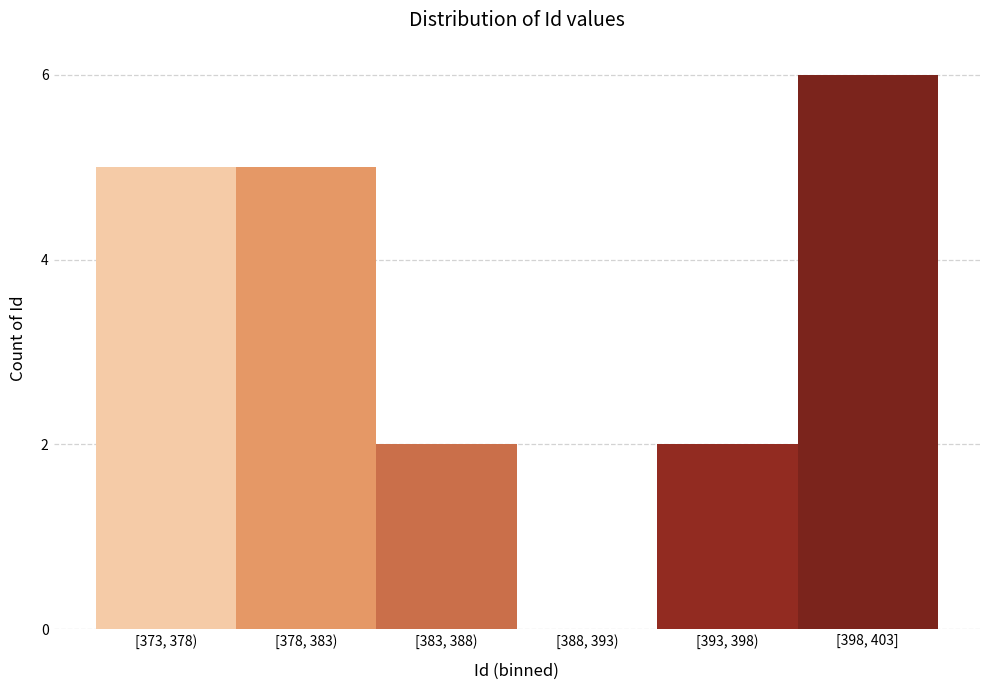

Reading left to right, transcribe all the data shown in this chart.

[373, 378)=5	[378, 383)=5	[383, 388)=2	[388, 393)=0	[393, 398)=2	[398, 403]=6